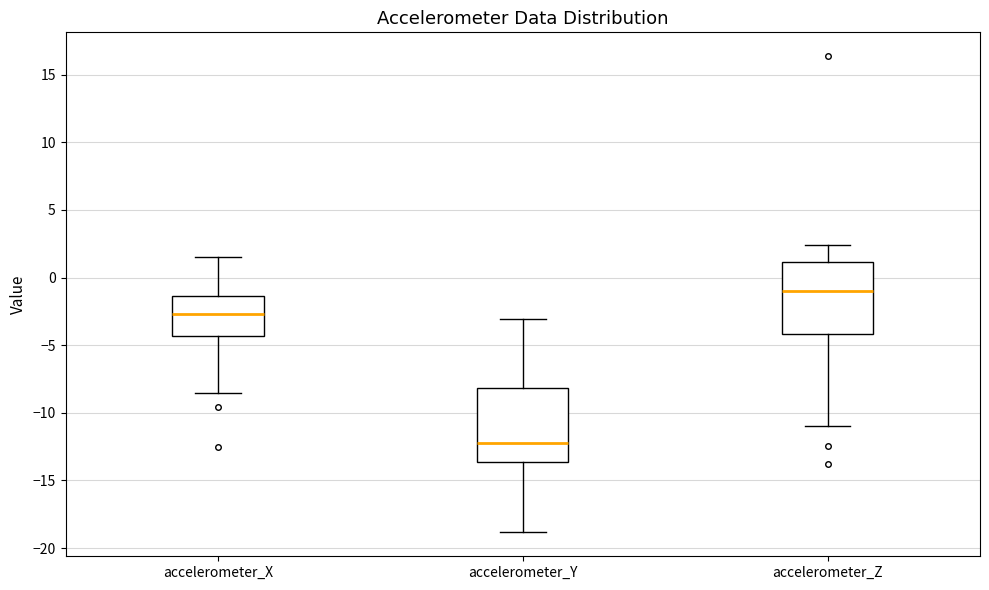

Reading left to right, transcribe this box plot: for each box, give where its median line is, the range the box spans, and where its two whiskers end, as read against the y-axis. The values are not printed on the chart, so give them approximately, as read against the axis.

accelerometer_X: median -2.5, box -4.5 to -1.5, whiskers -8.5 to 1.5
accelerometer_Y: median -12.0, box -13.5 to -8.0, whiskers -19.0 to -3.0
accelerometer_Z: median -1.0, box -4.0 to 1.0, whiskers -11.0 to 2.5